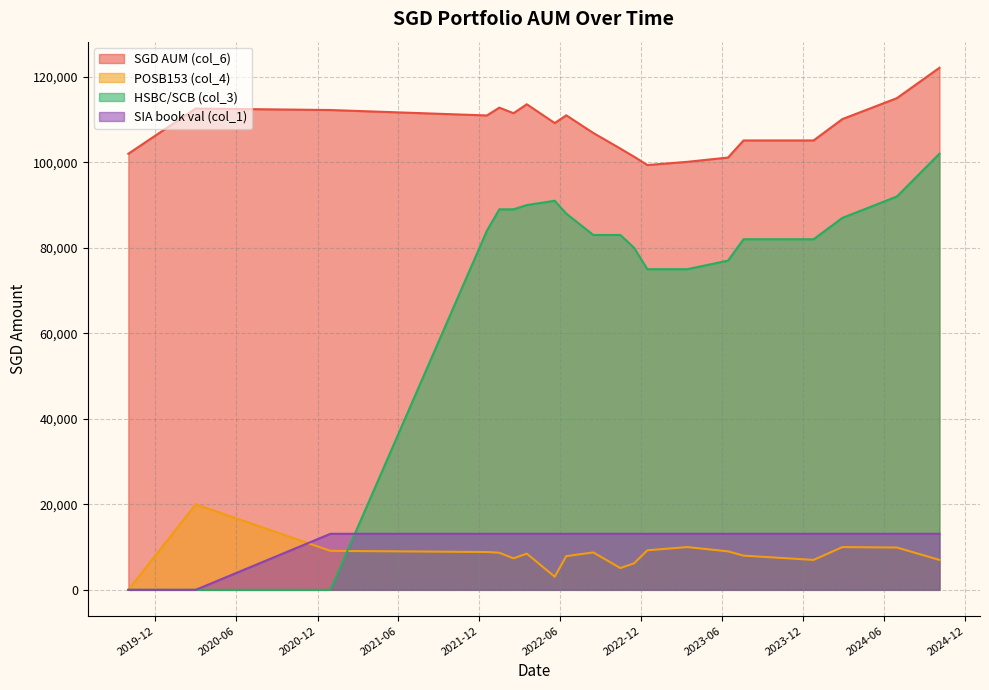

What is the difference between the maximum and second lowest values in the HSBC/SCB (col_3) series?

102000.0